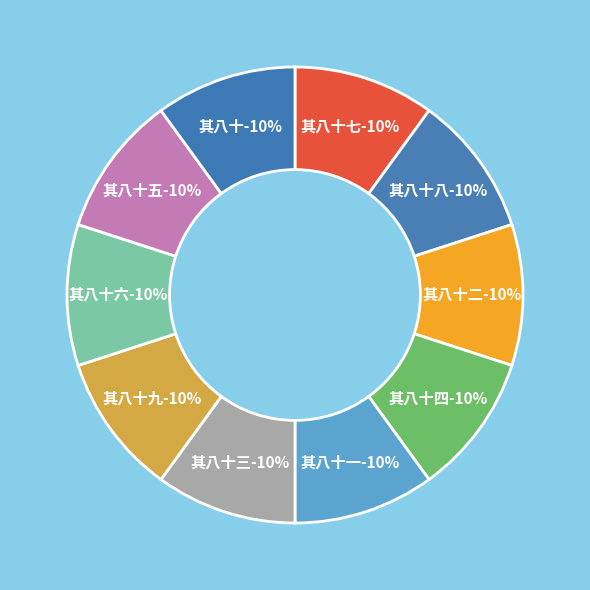

What portion of the pie excludes 拟寒山寺 其八十二?

90.0%